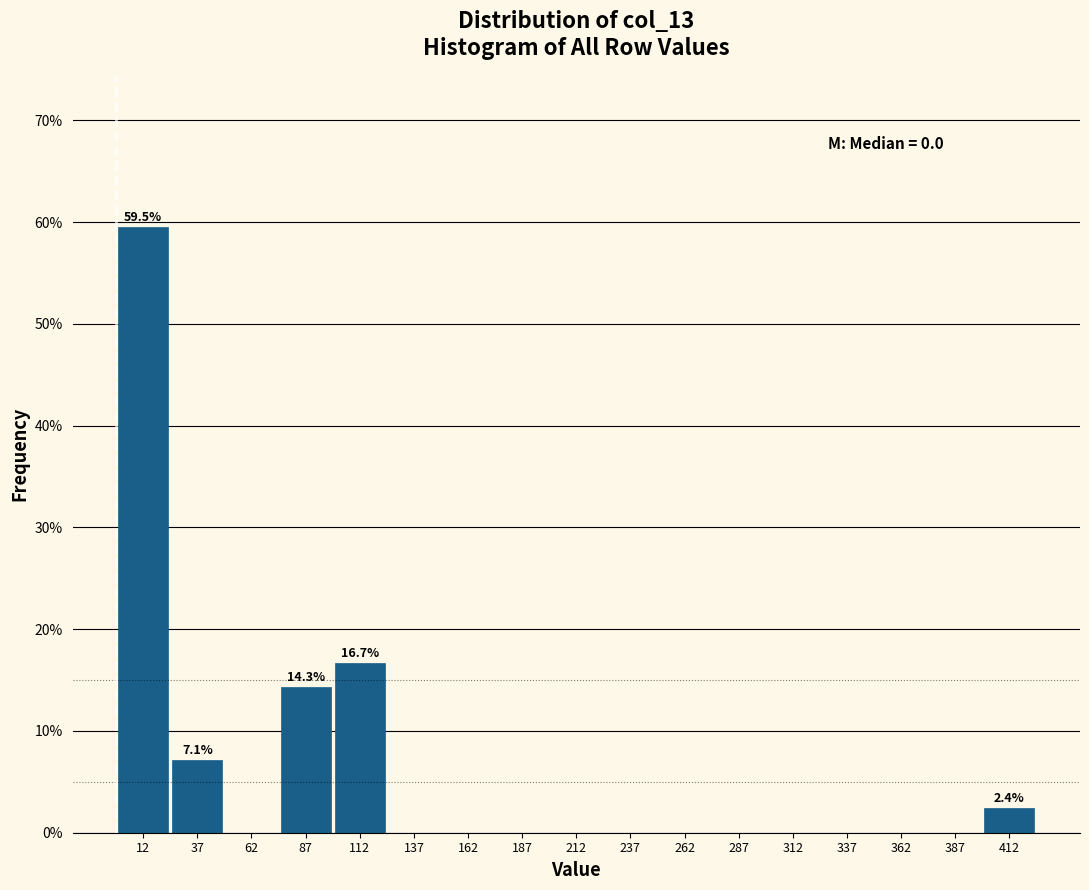

Over which range of the x-axis is the bar tallest?

0 to 25